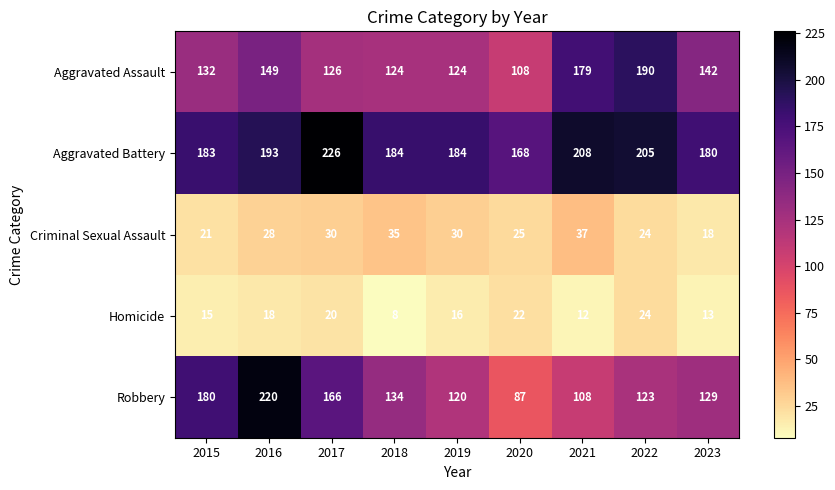

What is the average value of the Robbery series?

141